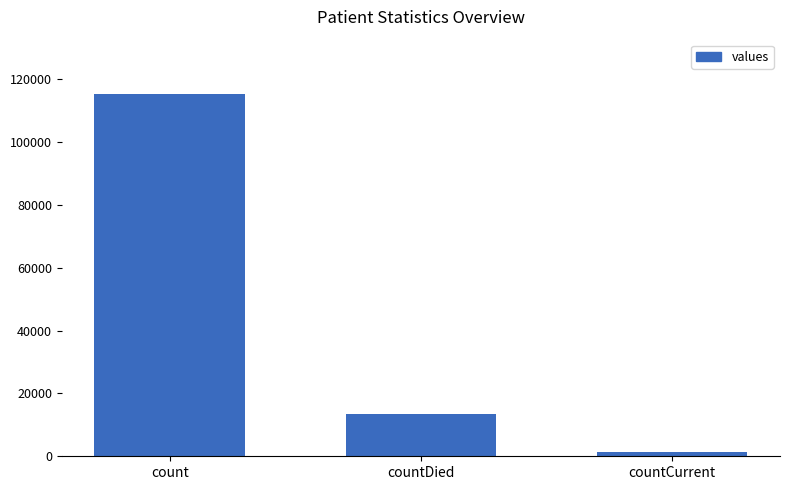

How many values are between 1383 and 115379?

3